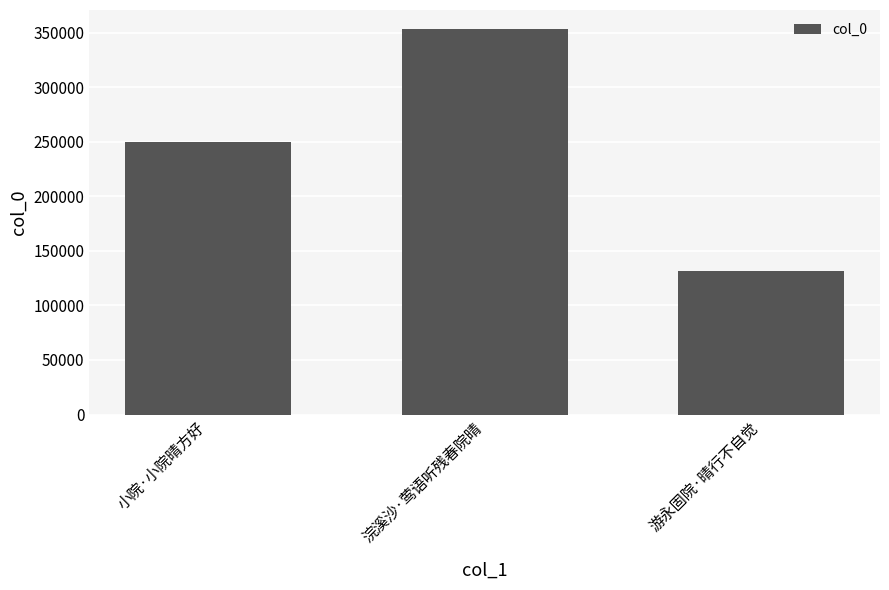

What is the sum of all values?

733997